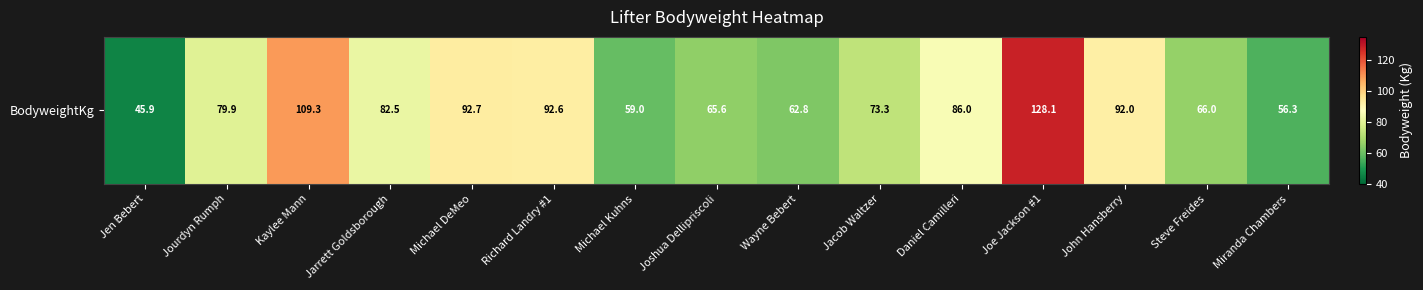

What is the difference between the values at Jarrett Goldsborough and Jacob Waltzer?

9.2